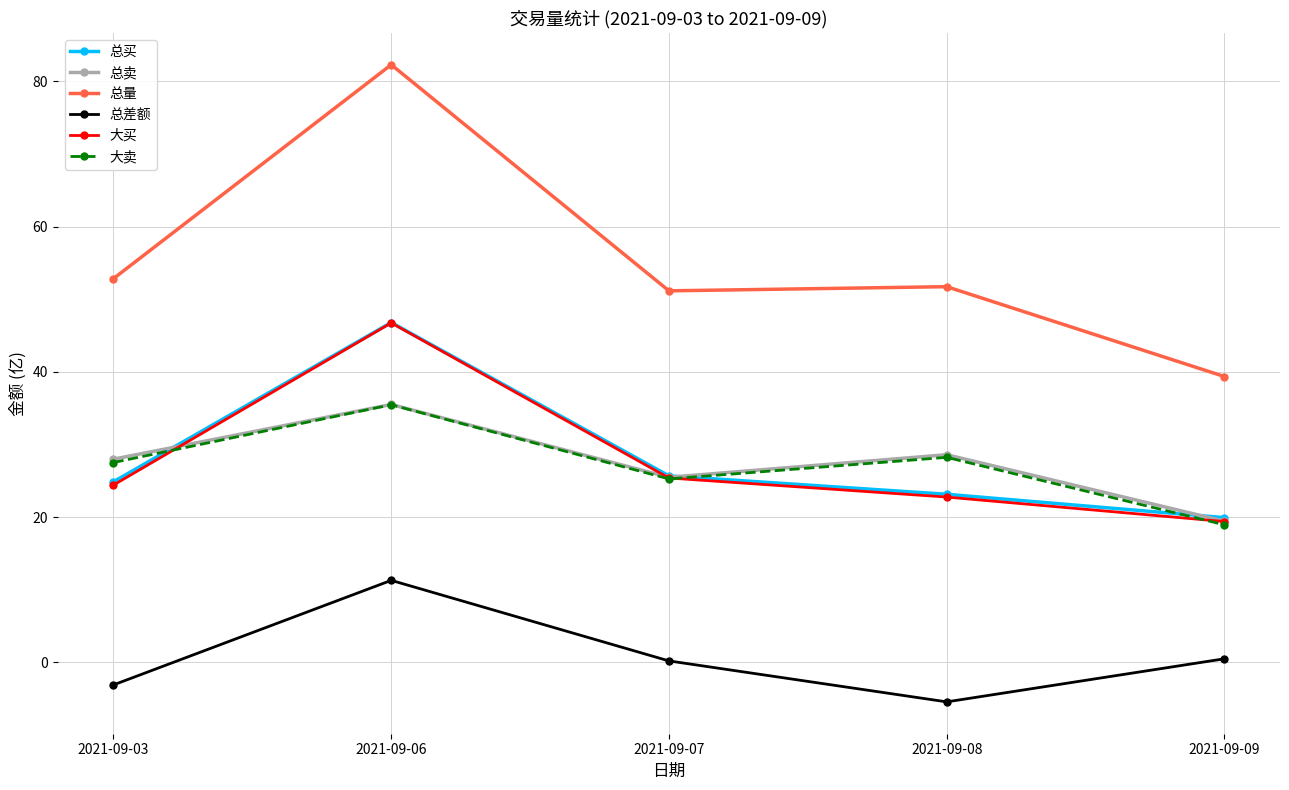

At which label is 总买 closest to 33?

2021-09-07